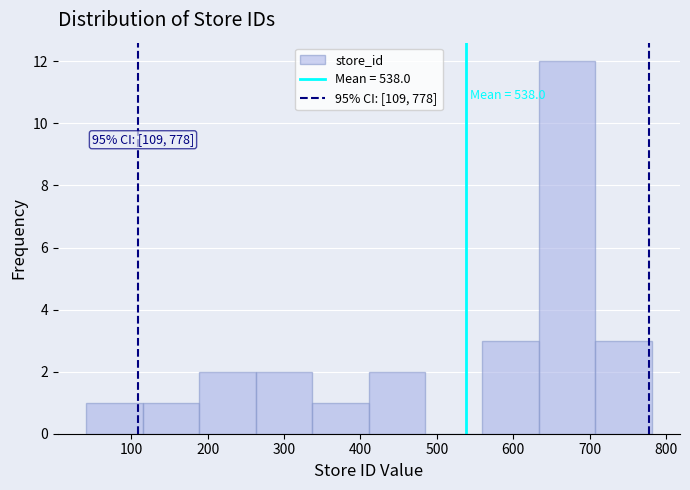

Which range on the x-axis has the tallest bar?

633 to 707